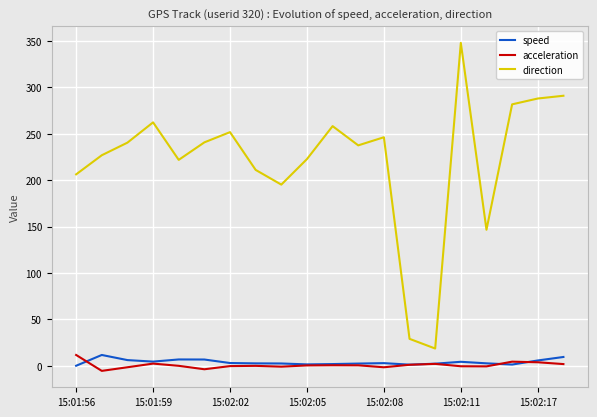

What is the maximum value shown in the chart?

348.0